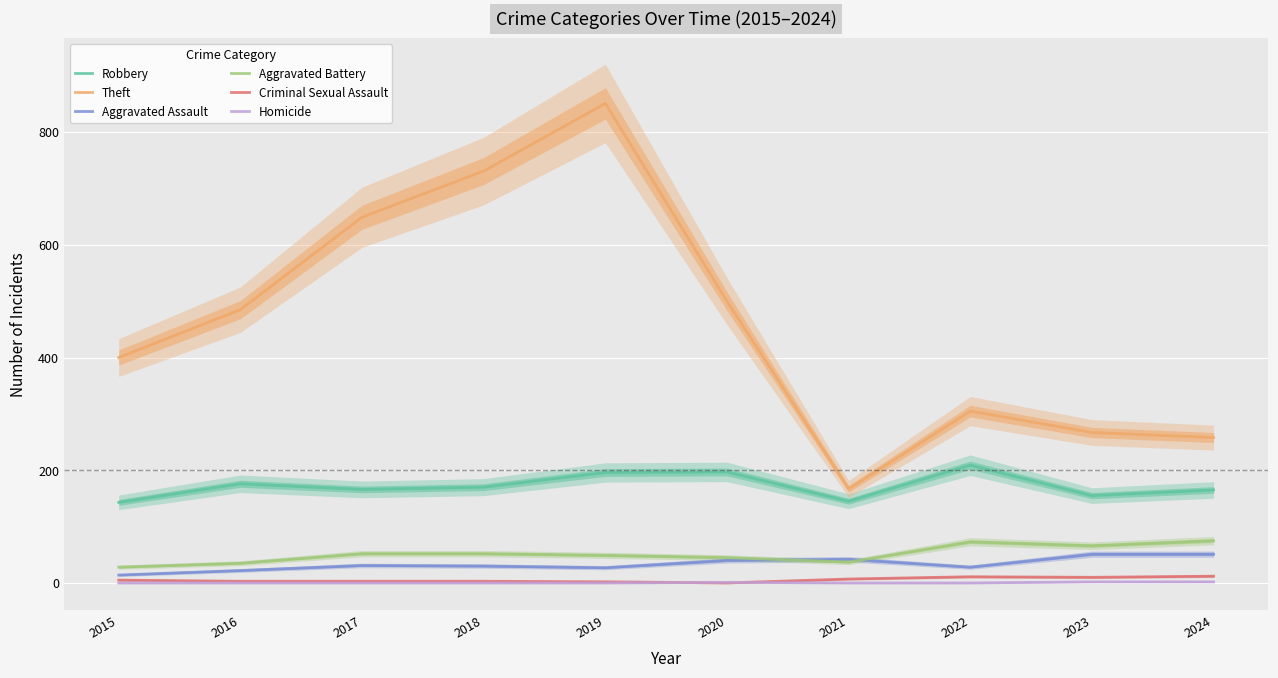

The value of Theft at 2022 is 492. True or false?

False